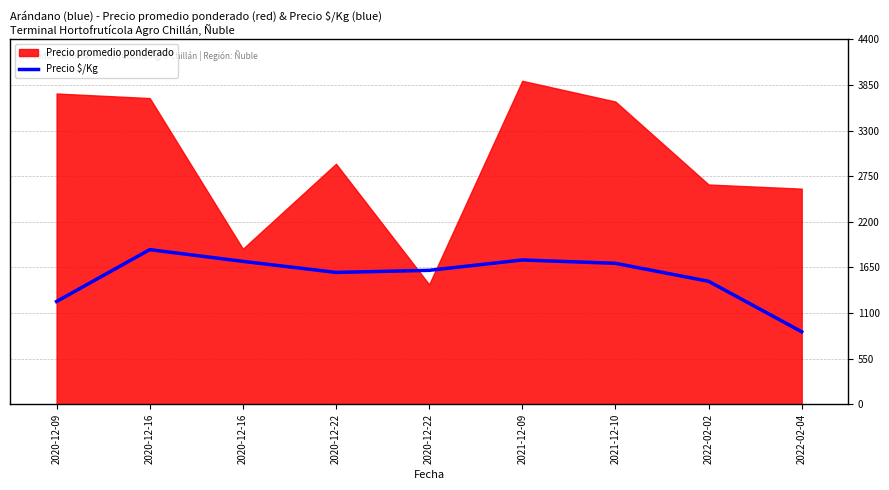

At which label does the data first exceed 1615?

2020-12-16